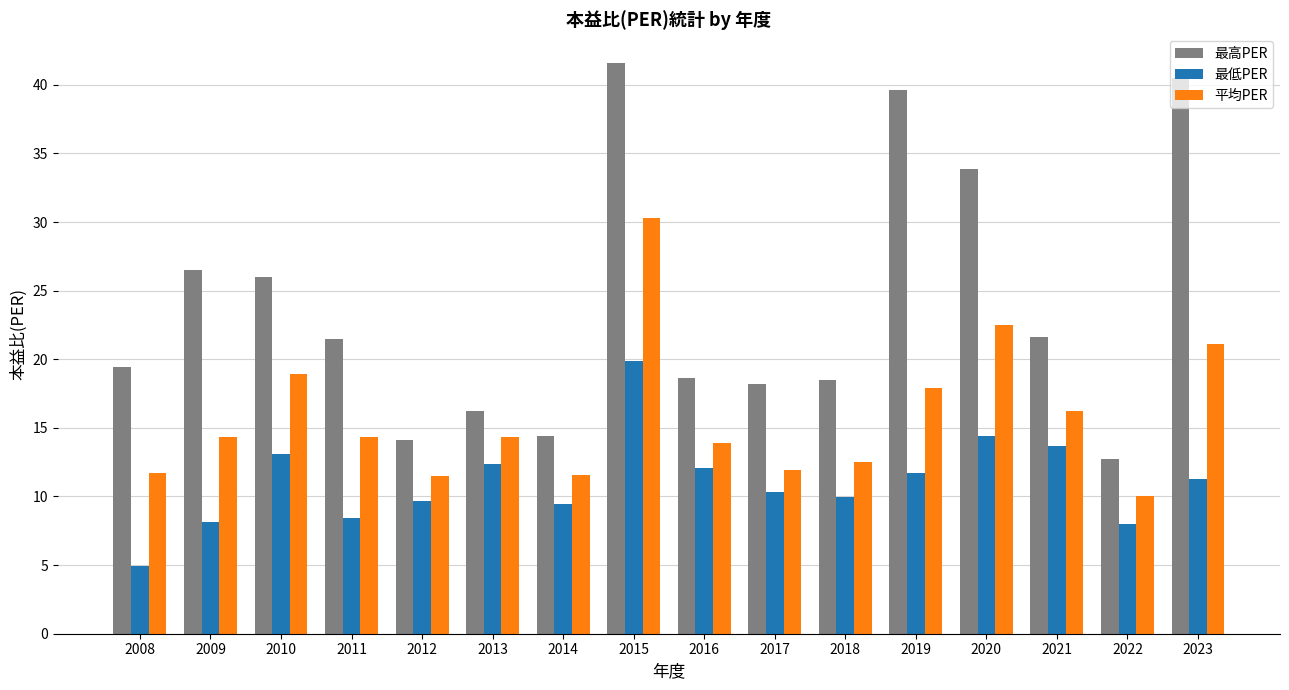

Is it true that 平均PER equals 27.5 at 2021?

False